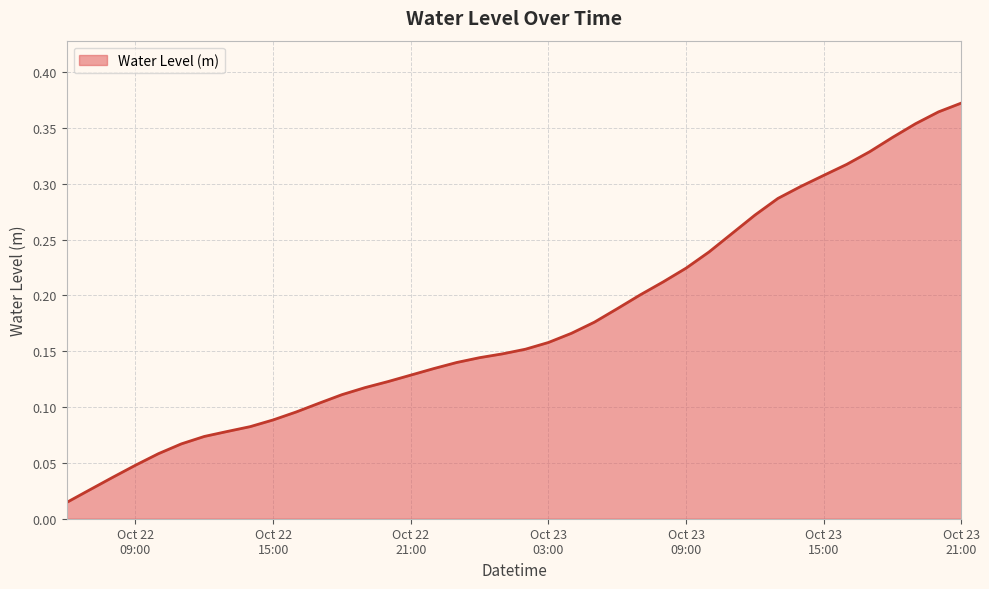

How many categories are shown in the chart?

40